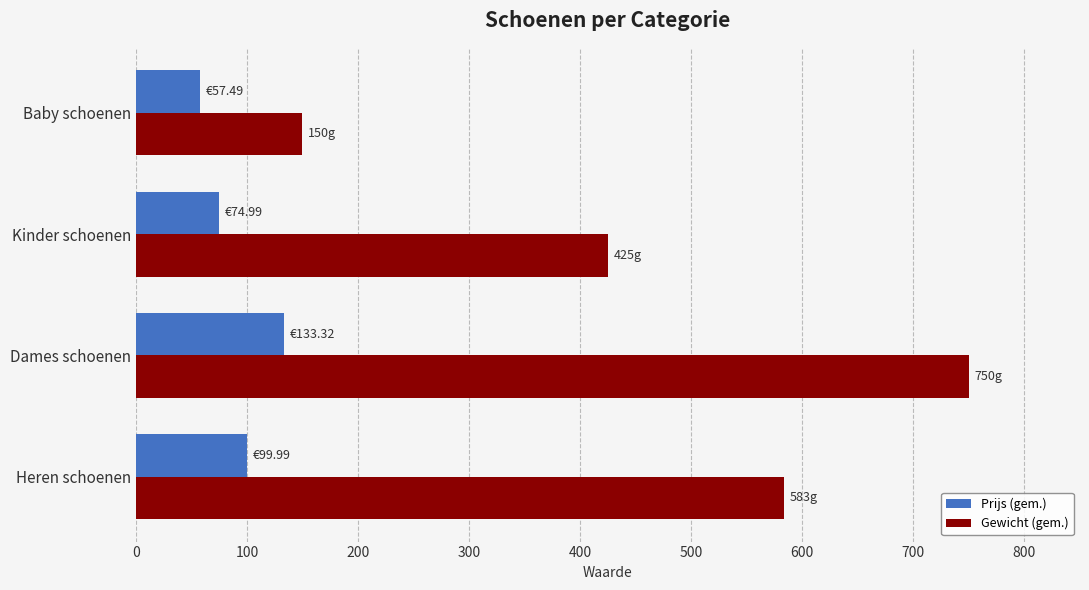

What is the difference between the Gewicht (gem.) values at Heren schoenen and Dames schoenen?

166.7